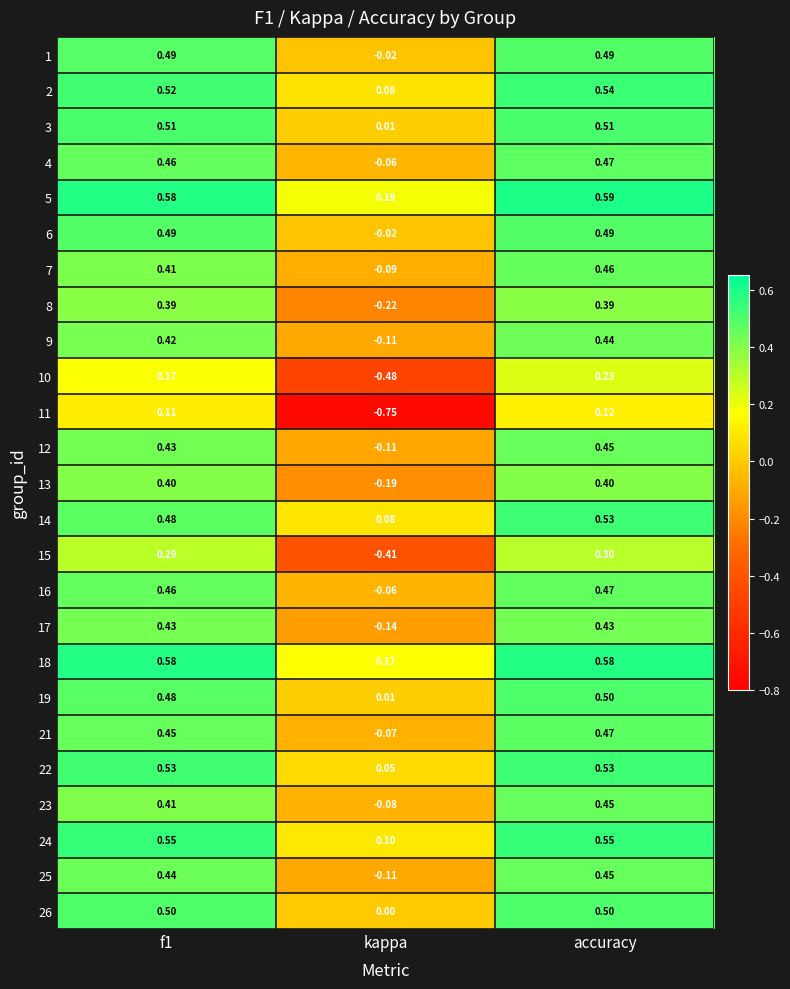

At which label is 25 closest to 0?

kappa